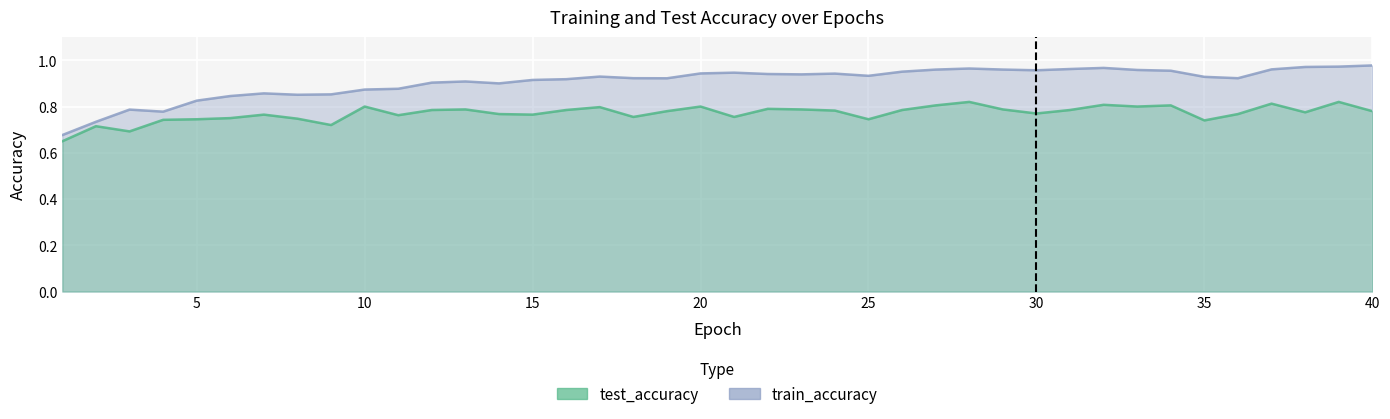

Rank the series by their maximum value, from highest to lowest.

train_accuracy, test_accuracy